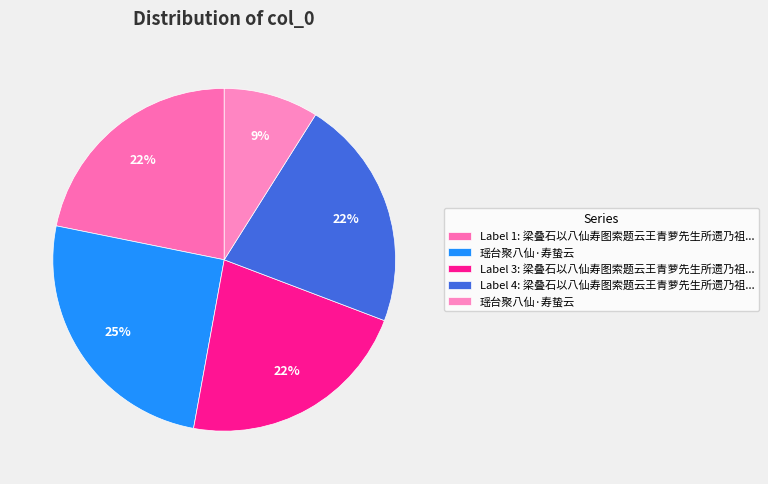

Is there a majority slice in this chart?

No